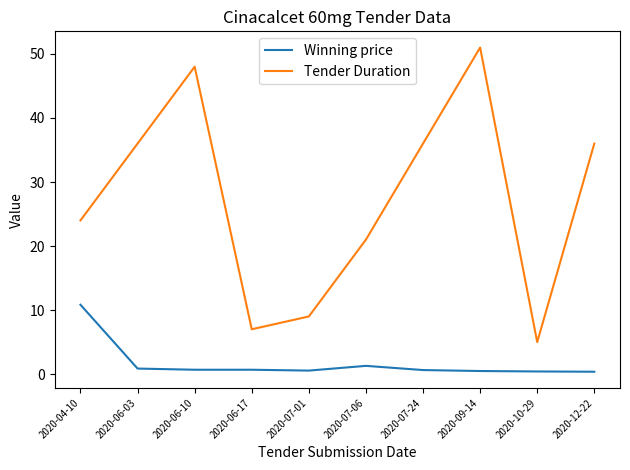

List the series in order of their overall mean, highest first.

Tender Duration, Winning price